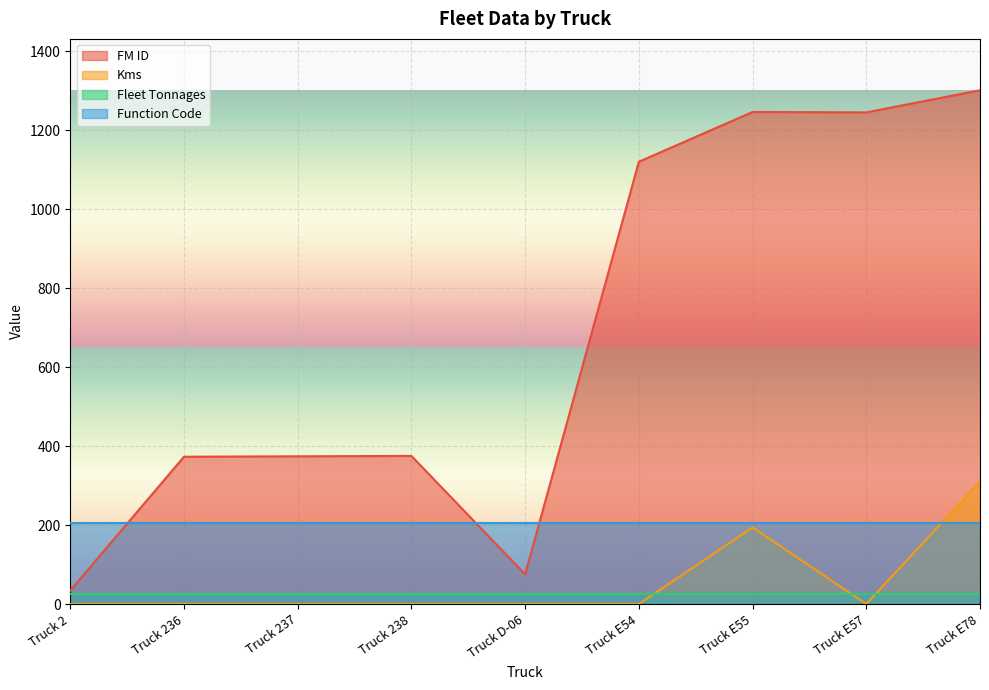

Where is the first local minimum for FM ID?

Truck D-06